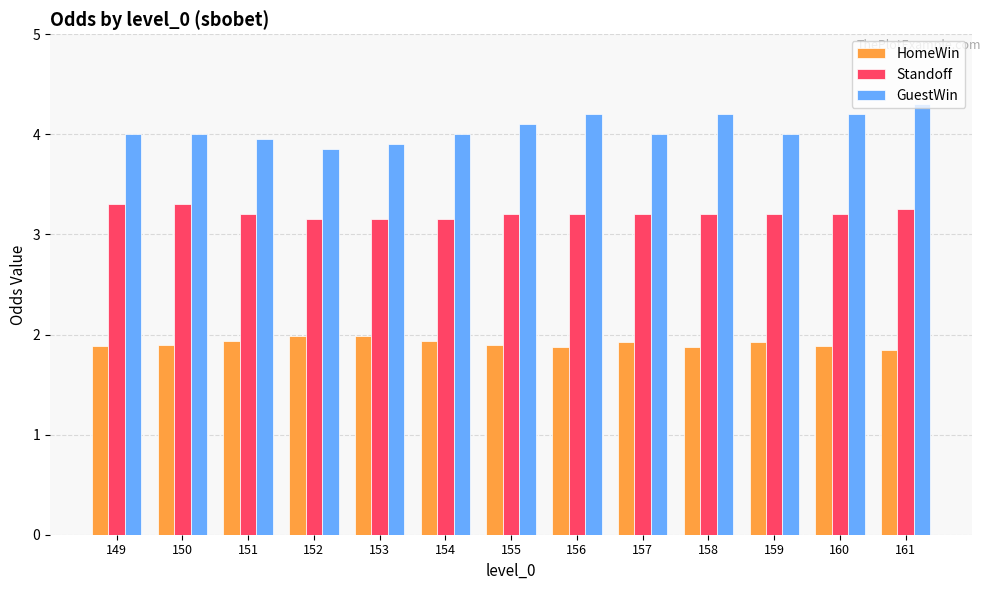

What is the sum of the HomeWin values at 155 and 161?

3.8